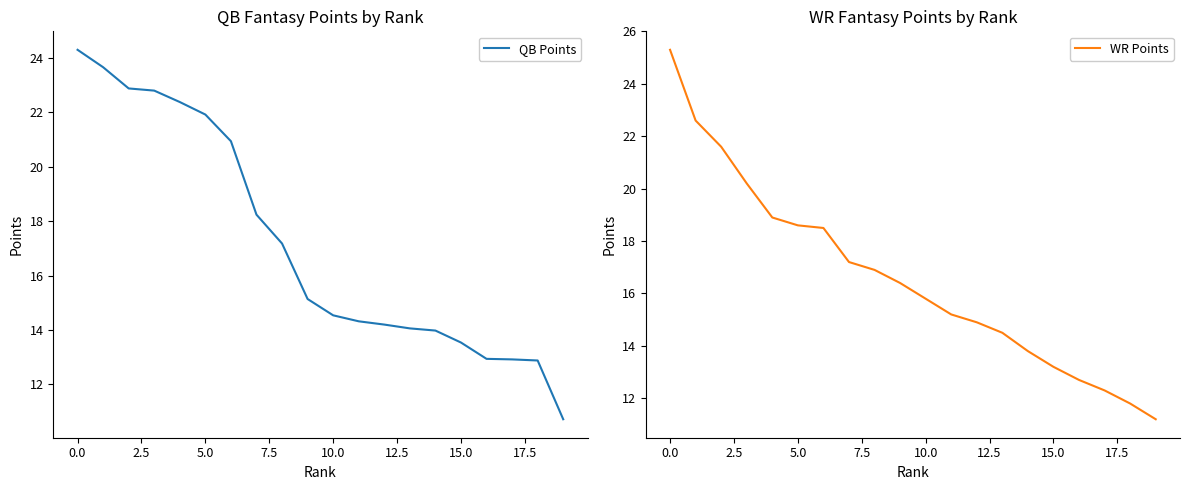

Reading left to right, what are all the values shown in this chart?

QB Points: 24.3	23.7	22.9	22.8	22.4	21.9	20.9	18.2	17.2	15.1	14.5	14.3	14.2	14.1	14.0	13.5	12.9	12.9	12.9	10.7
WR Points: 25.3	22.6	21.6	20.2	18.9	18.6	18.5	17.2	16.9	16.4	15.8	15.2	14.9	14.5	13.8	13.2	12.7	12.3	11.8	11.2